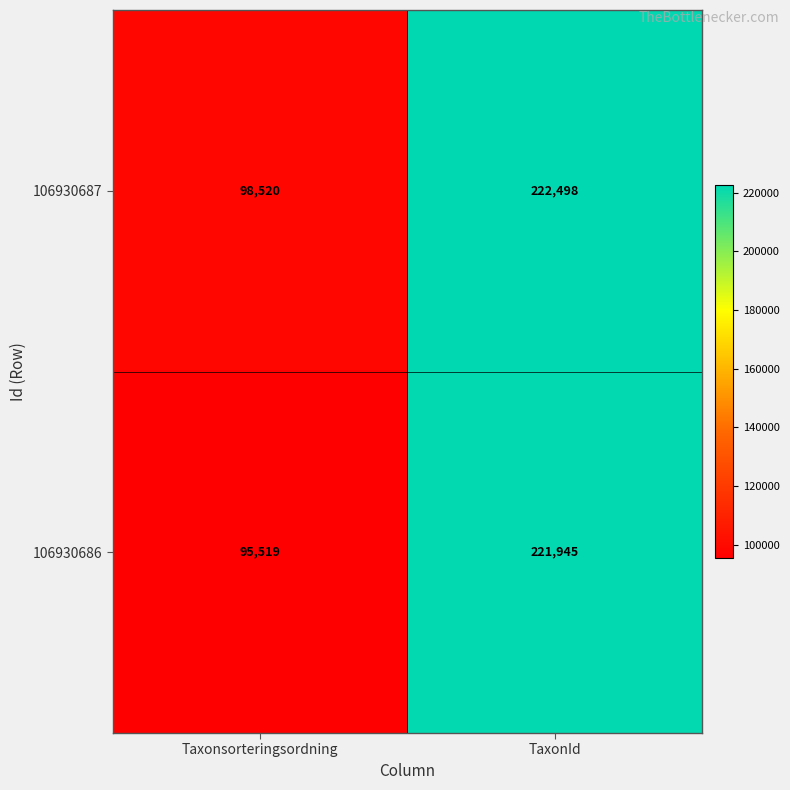

Which series has the largest range (max minus min)?

106930686